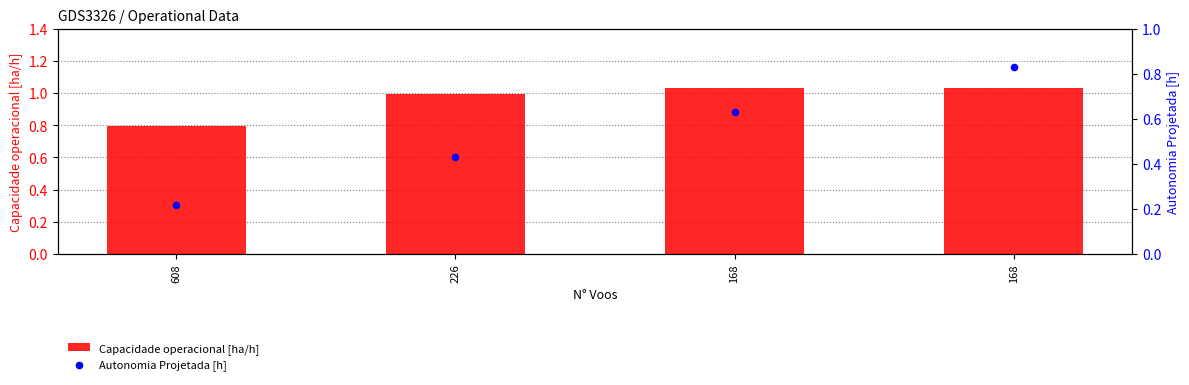

At which category is the sum across all series the highest?

168